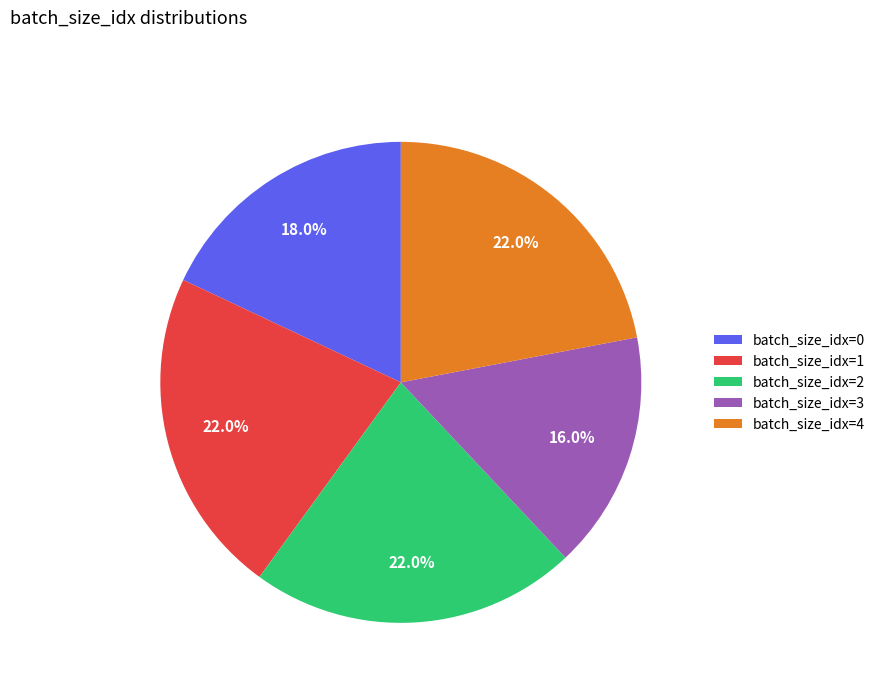

Approximately how many times larger is the value at batch_size_idx=3 compared to batch_size_idx=2?

0.7